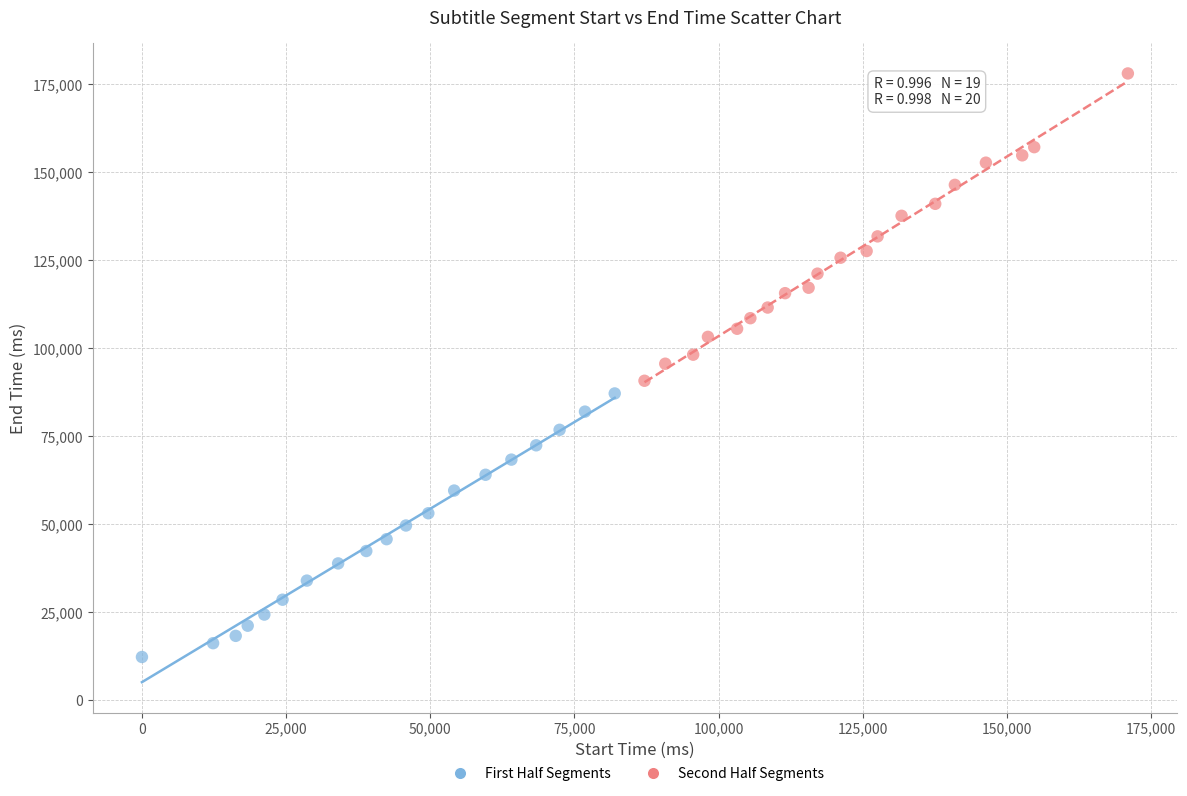

Which series contains the lowest Y value?

First Half Segments